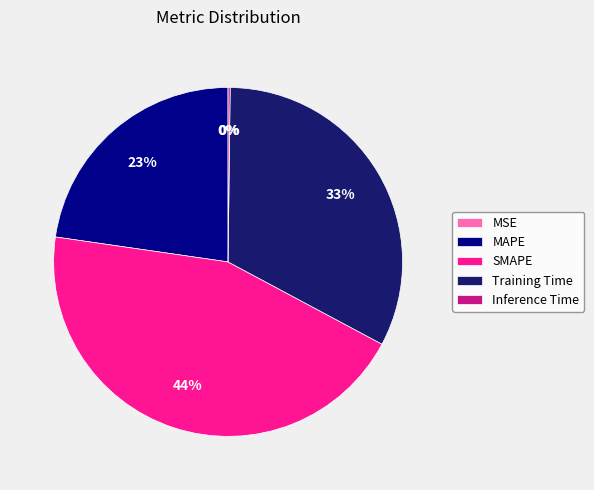

True or false: MAPE accounts for 16% of the total.

False